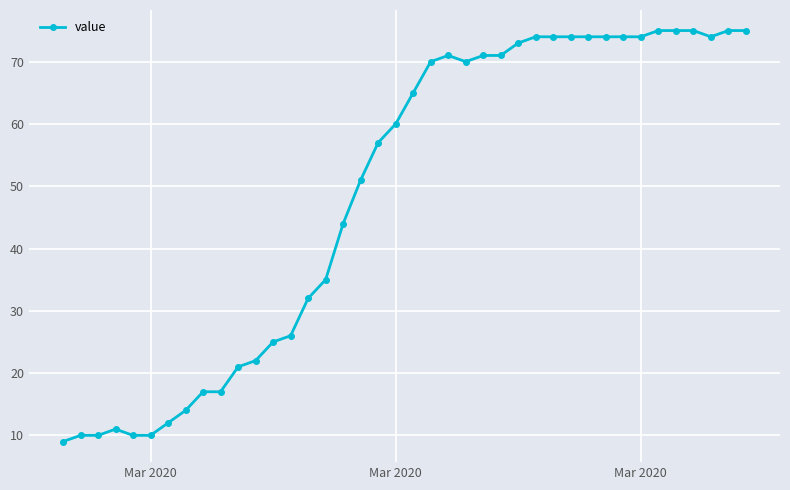

How many data points are less than 65?

20